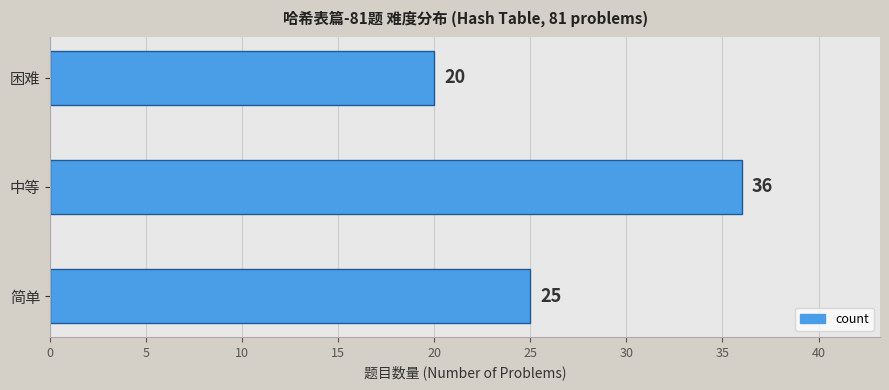

What is the difference between the second highest and minimum values?

5